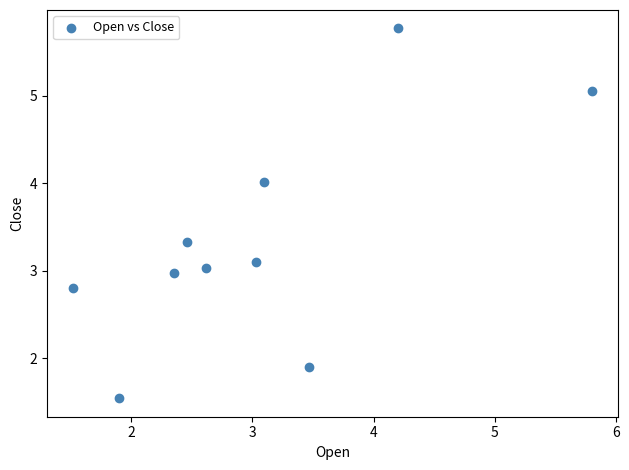

What is the range of Y values (max minus min)?

4.2